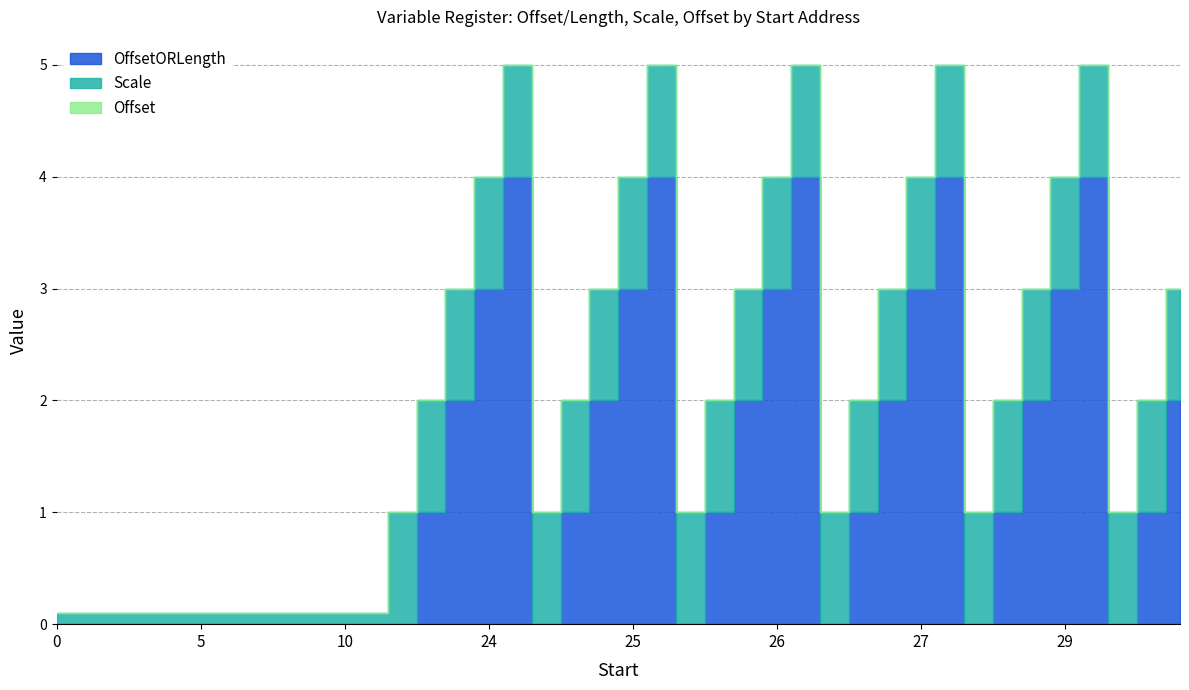

Is the value of Scale at 25 greater than the value of Offset at 9?

Yes